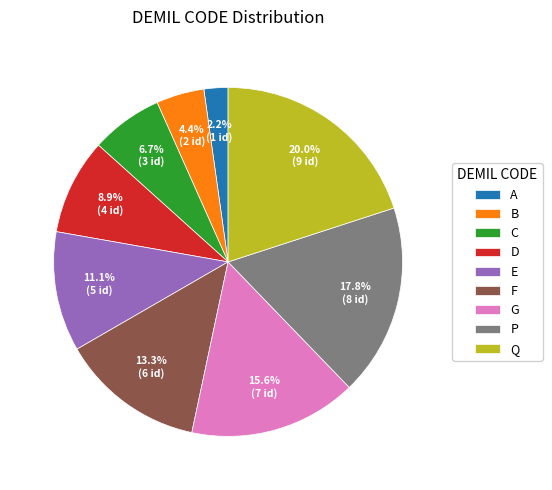

Count the number of slices in the pie.

9